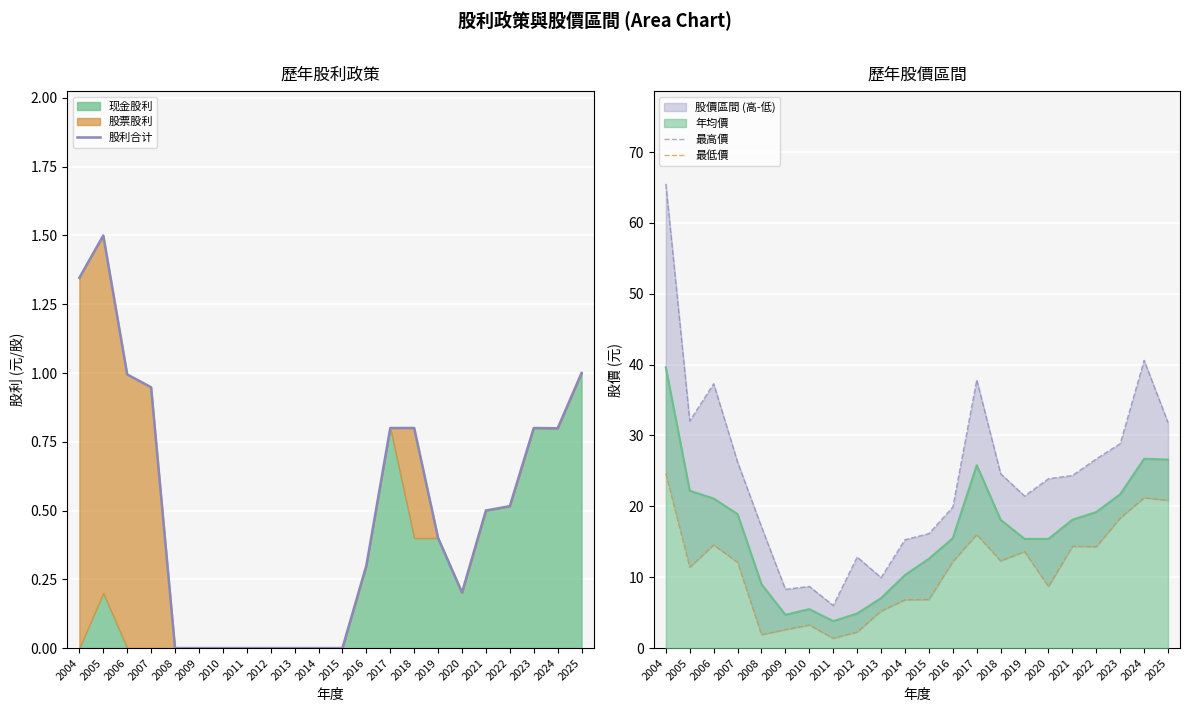

Where is the first local minimum for 最高價?

2005